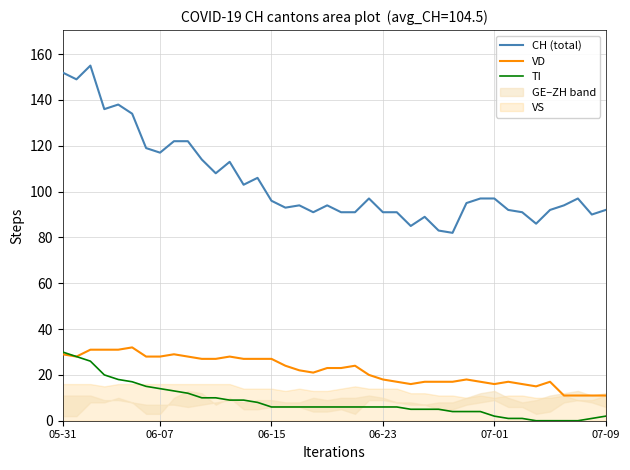

What is the average value of the CH (total) series?

104